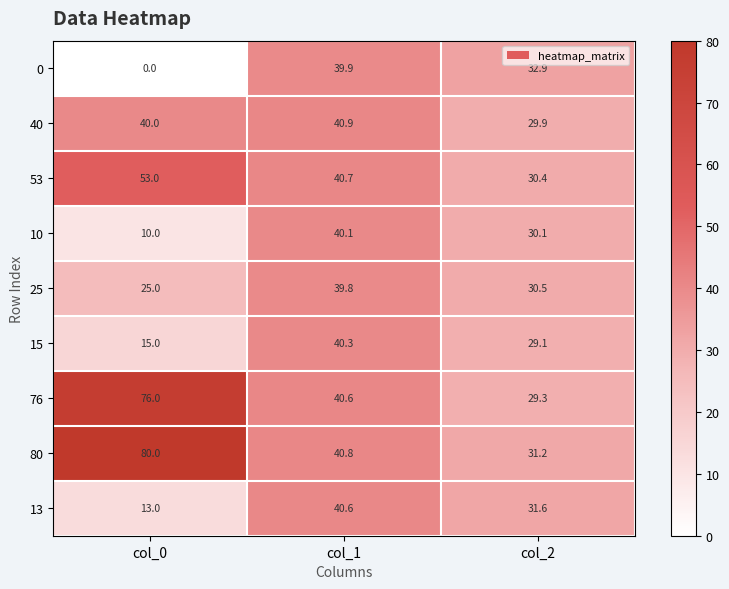

Which series has the widest spread of values?

80